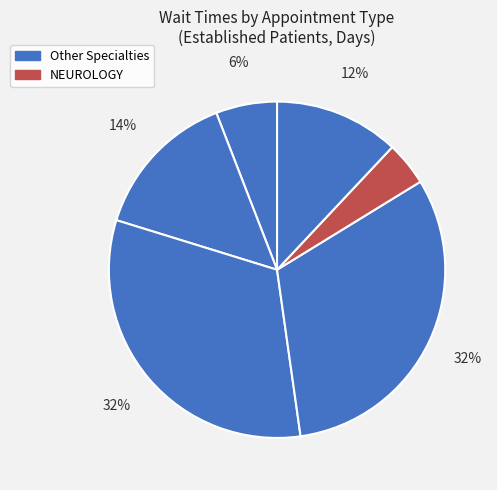

To the nearest percent, what is the difference between the largest and smallest slice percentages?

28%